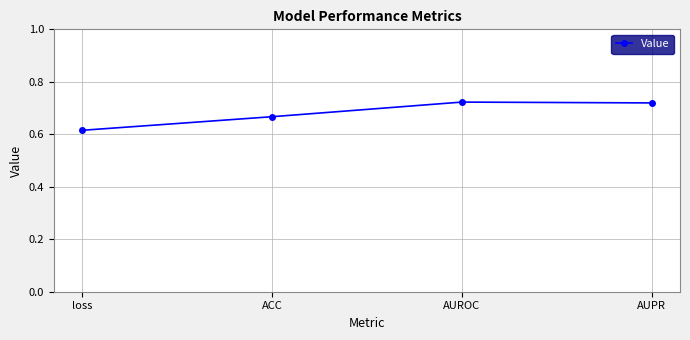

What is the difference between the values at AUROC and loss?

0.1